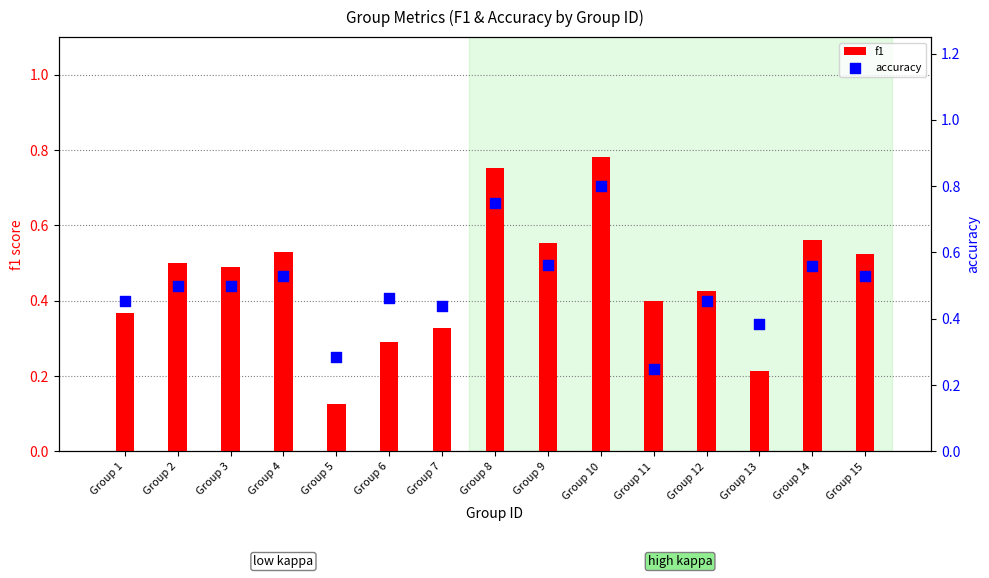

Which series has the widest spread of Y values?

f1